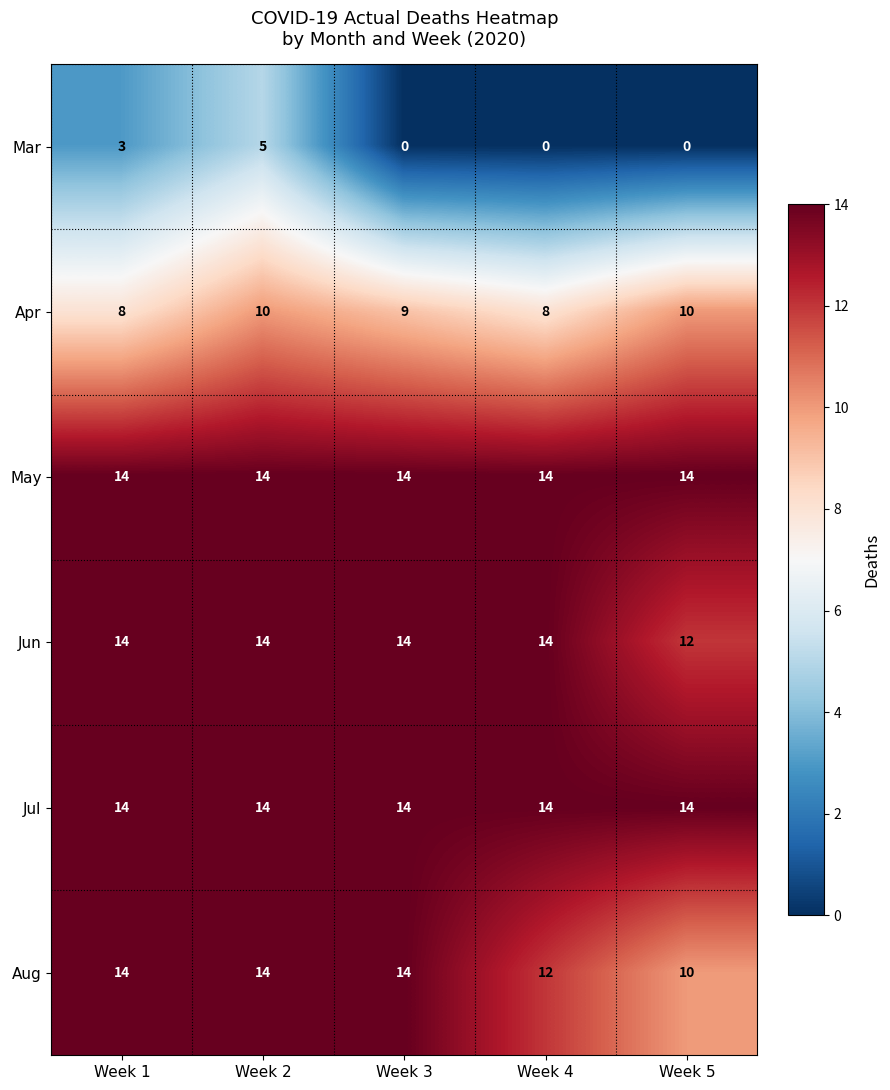

Between Week 1 and Week 4, which series saw the biggest shift?

Mar